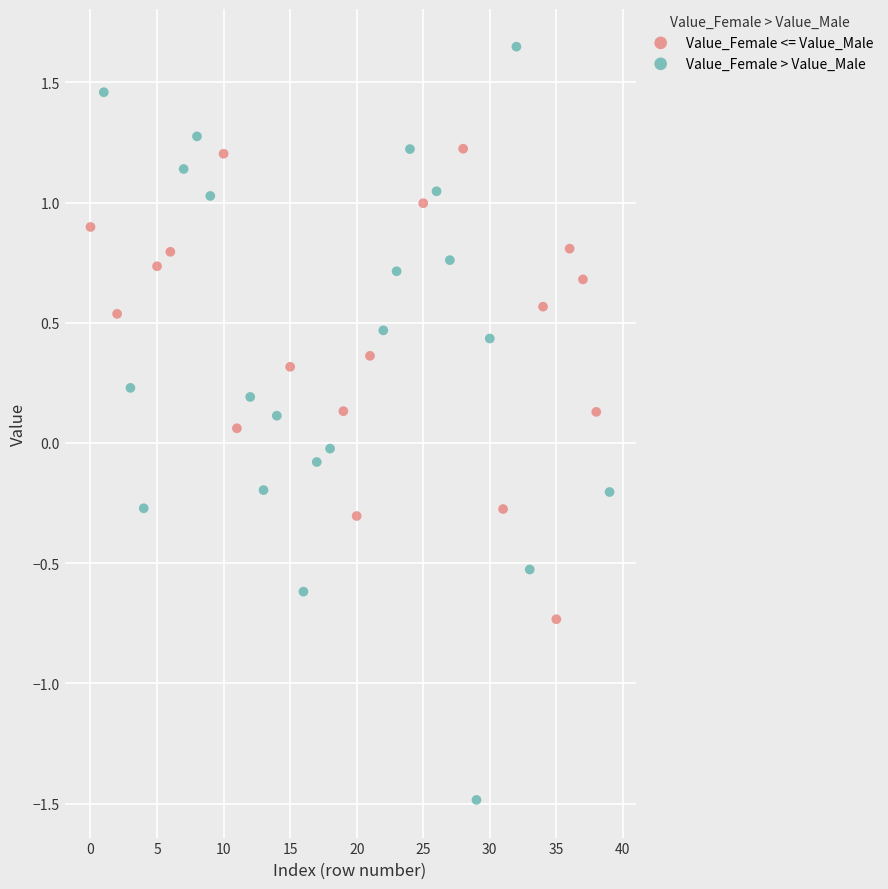

What are all the series names shown in the legend?

Value_Female <= Value_Male, Value_Female > Value_Male